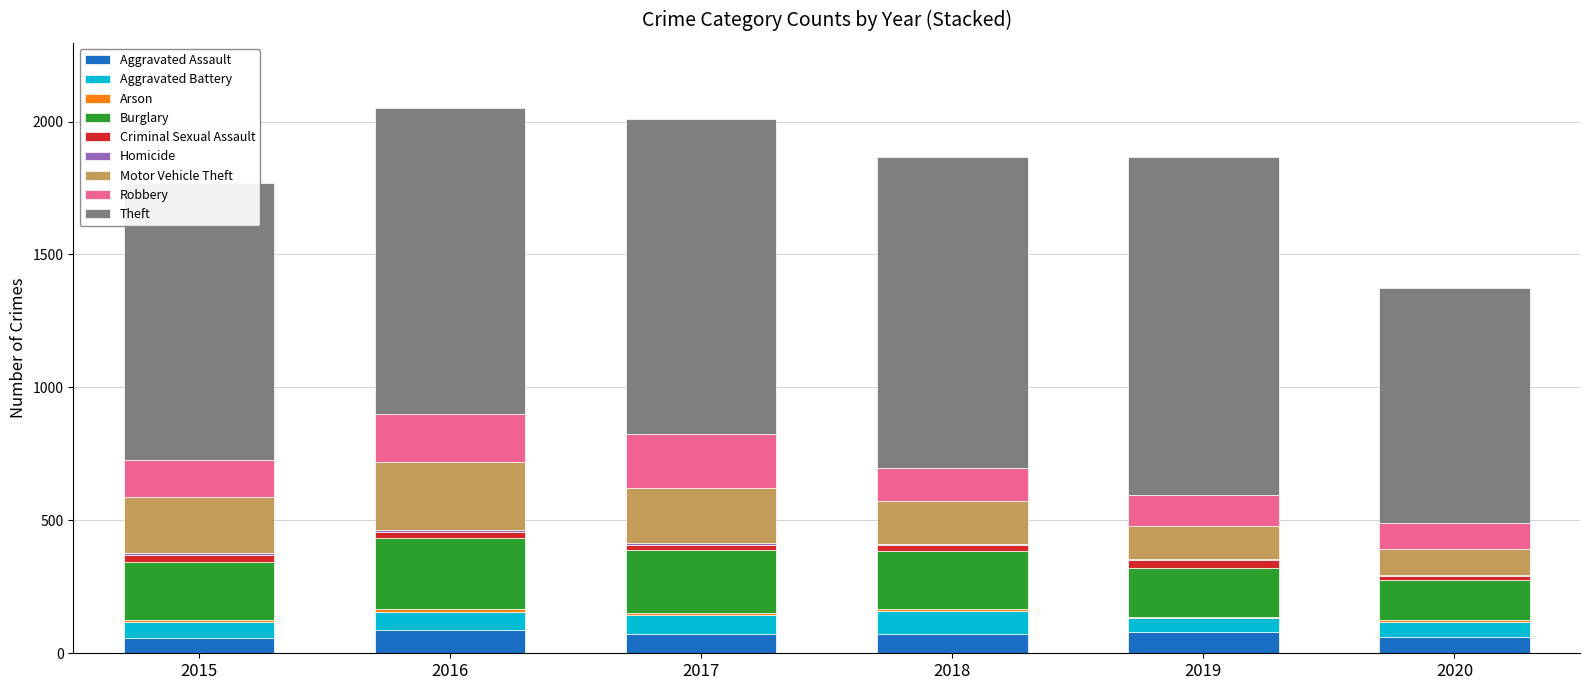

What is the highest value of the Aggravated Assault series?

88